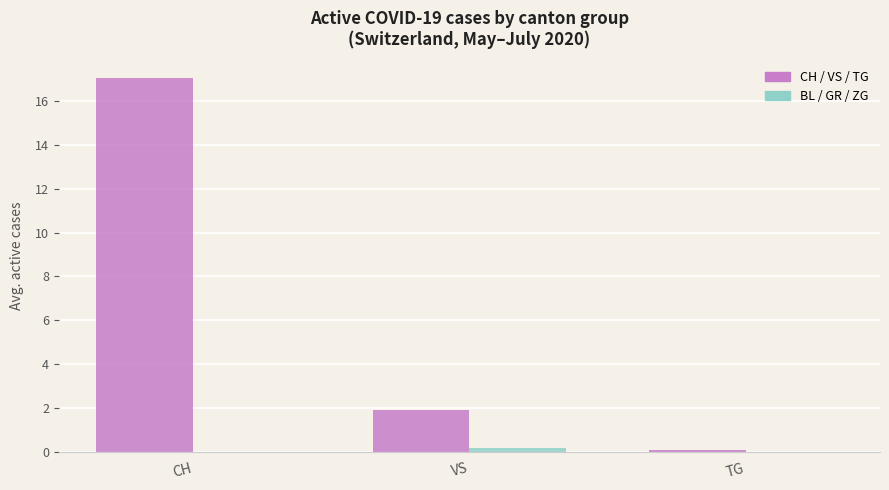

Which category has the highest value across all series?

CH